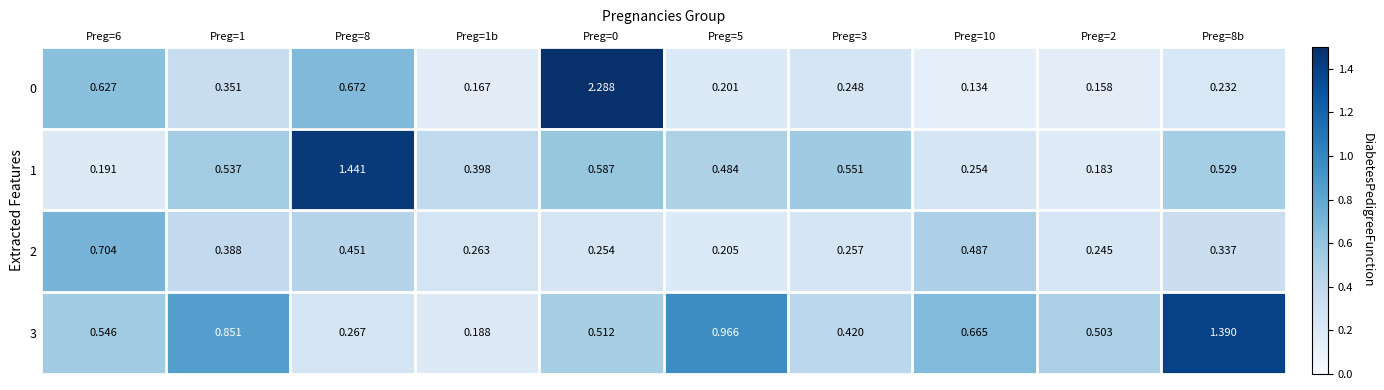

Rank the series at Preg=3 from highest to lowest value.

1, 3, 2, 0